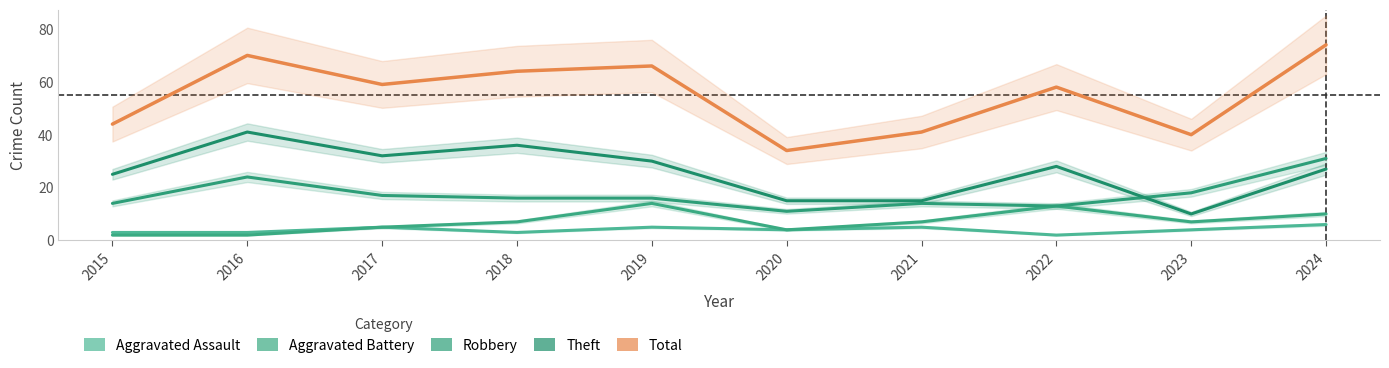

How many interior local peaks does the Aggravated Assault series have?

3